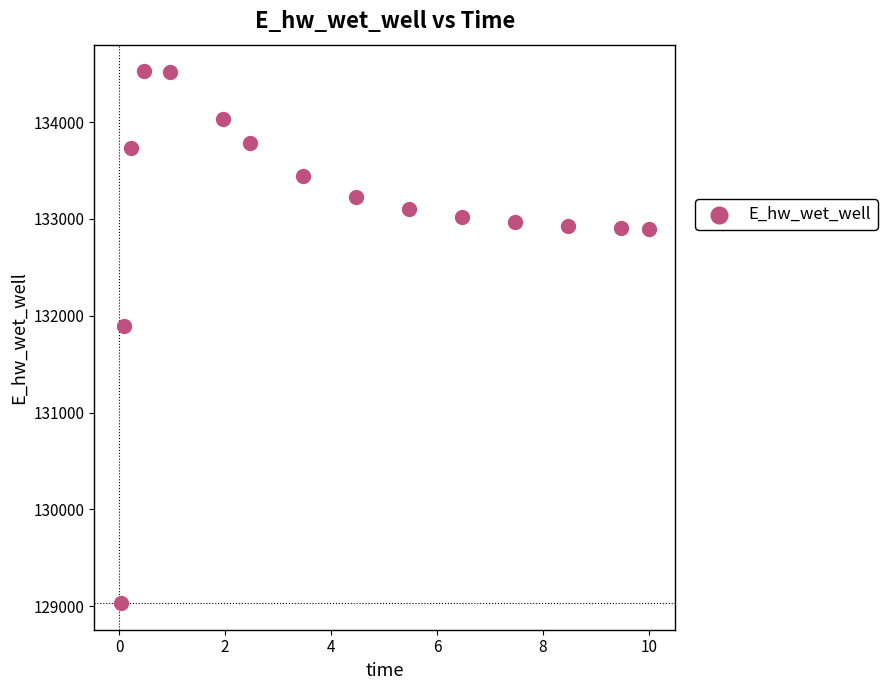

What Y value in the scatter plot is closest to 131778?

131897.5